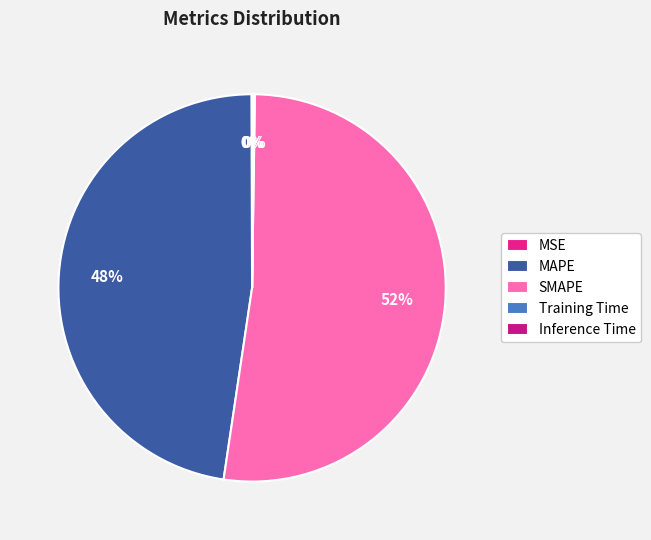

What is the largest slice in the pie chart?

SMAPE